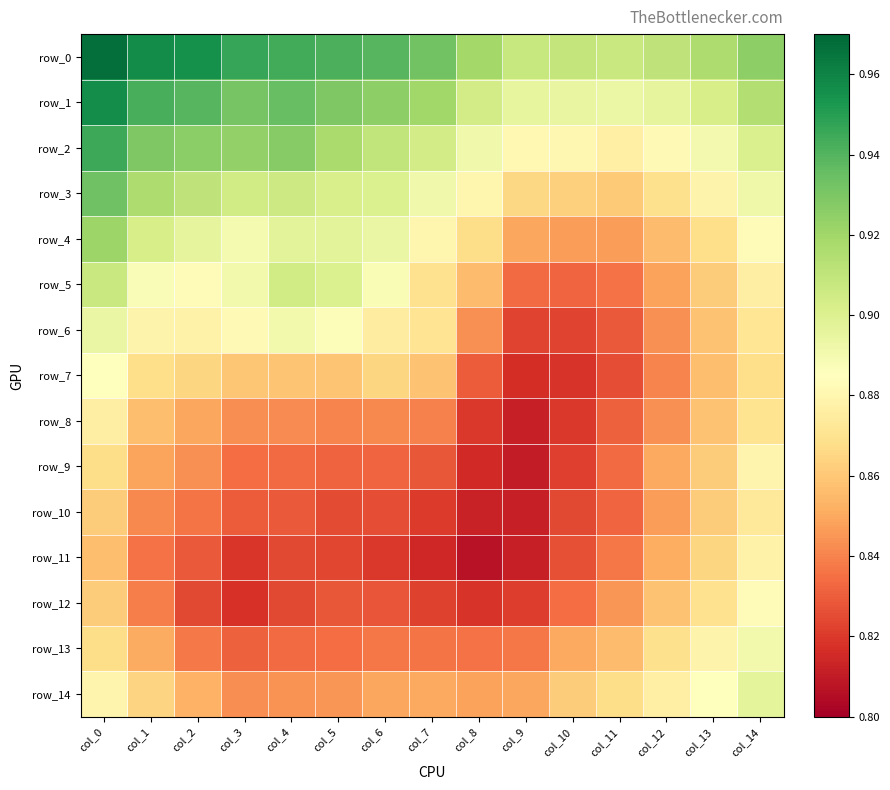

At which label does row_9 reach its minimum?

col_9